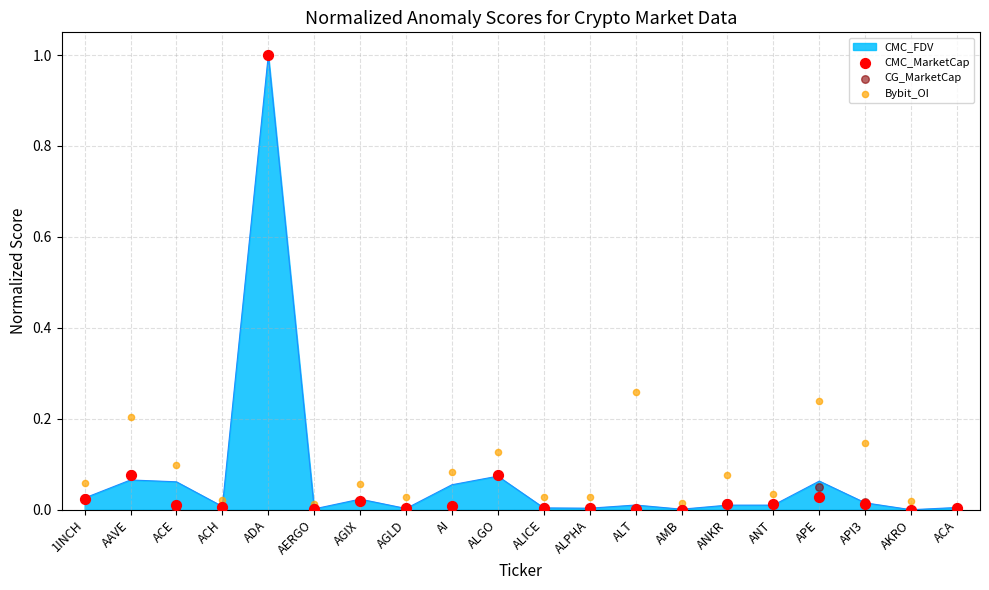

Which series reaches the minimum Y coordinate?

CMC_MarketCap